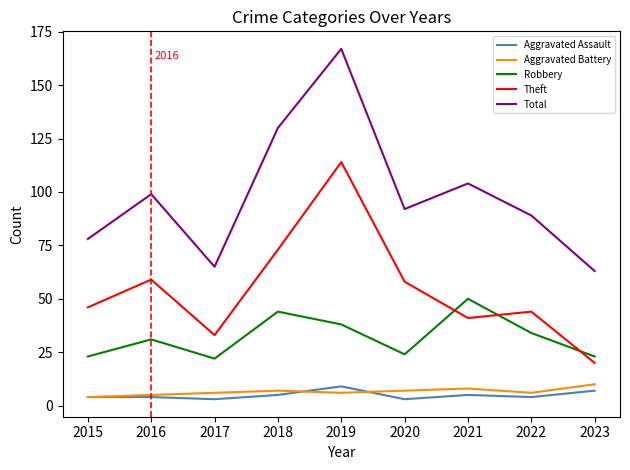

The value of Total at 2020 is 92. True or false?

True